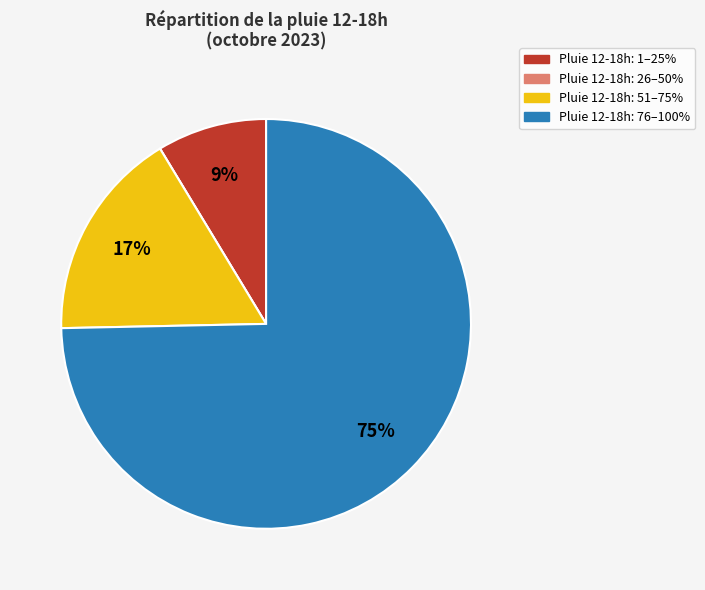

Is there a majority slice in this chart?

Yes